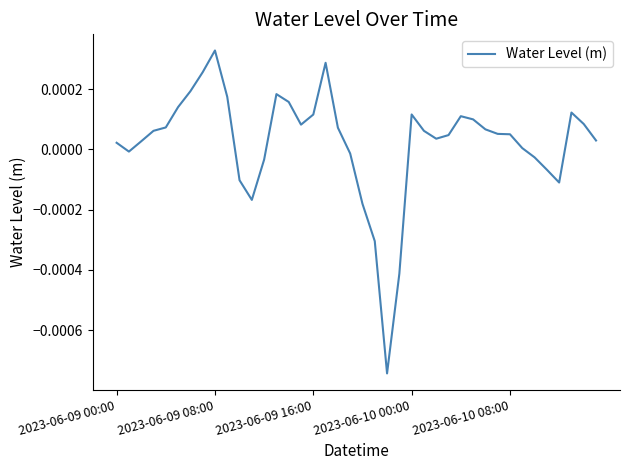

Does the chart display data point markers on the line(s)?

No